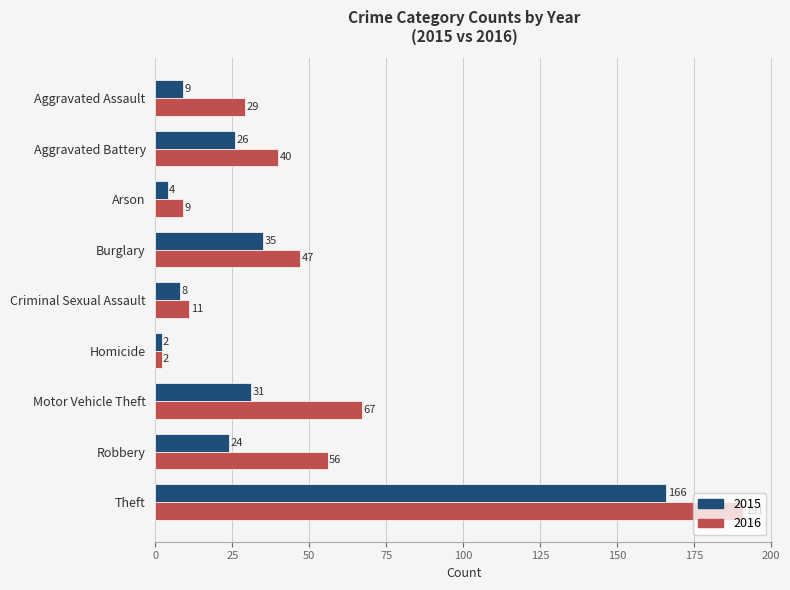

The value of 2016 at Robbery is 92. True or false?

False